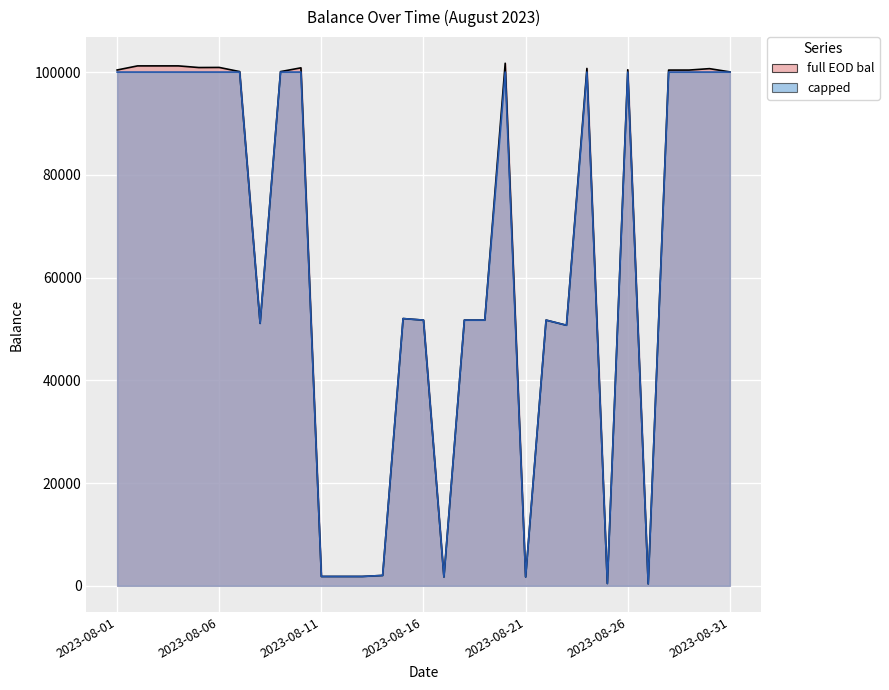

Is the value of capped at 2023-08-28 greater than the value of full EOD bal at 2023-08-19?

Yes